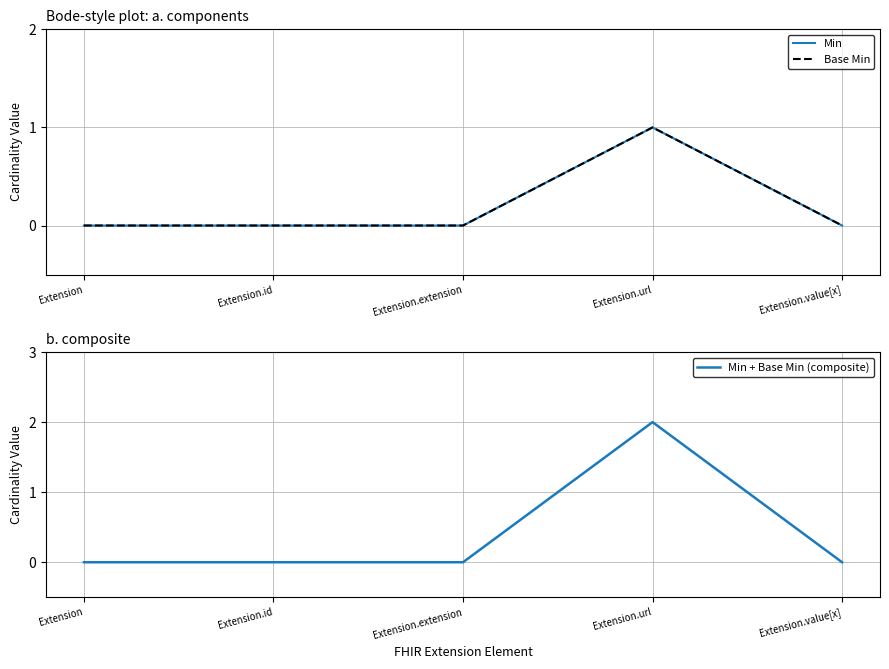

Which has a higher value, Extension.id or Extension.extension?

Extension.id